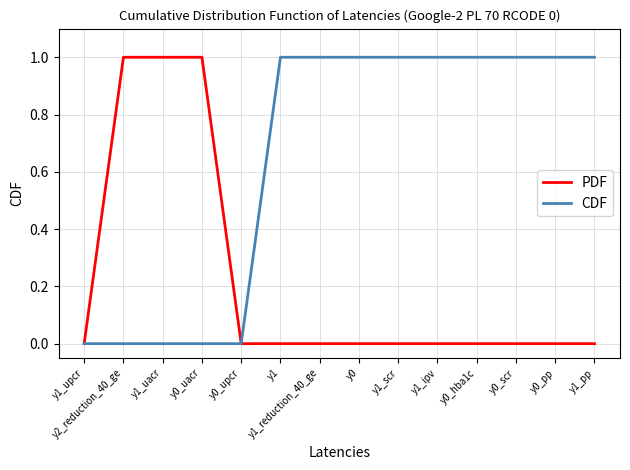

List the series in order of their overall mean, highest first.

CDF, PDF